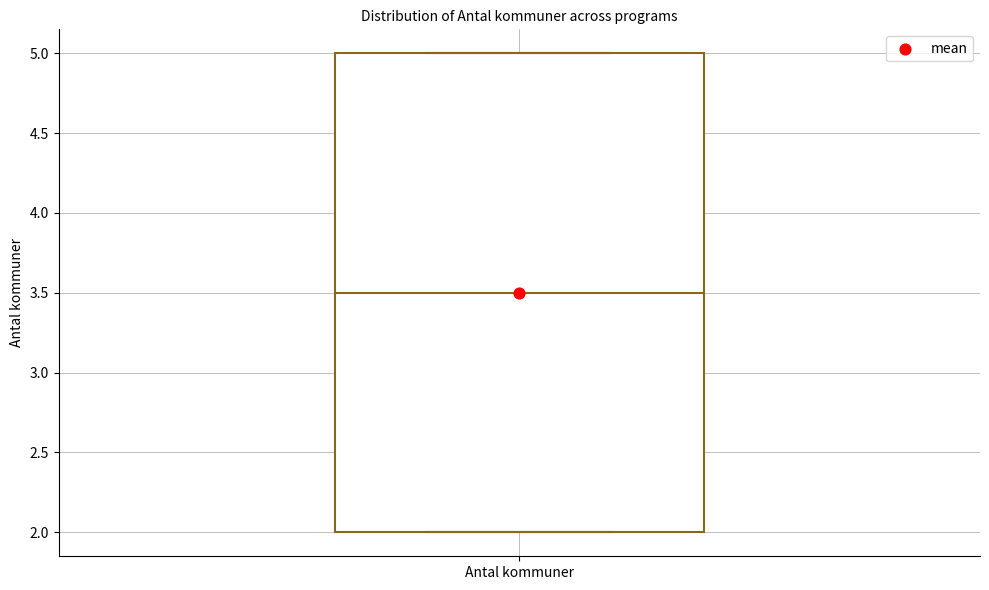

Transcribe this box plot: give where the median line is, the range the box spans, and where the two whiskers end, as read against the y-axis. The values are not printed on the chart, so give them approximately, as read against the axis.

median 3.5, box 2.0 to 5.0, whiskers 2.0 to 5.0